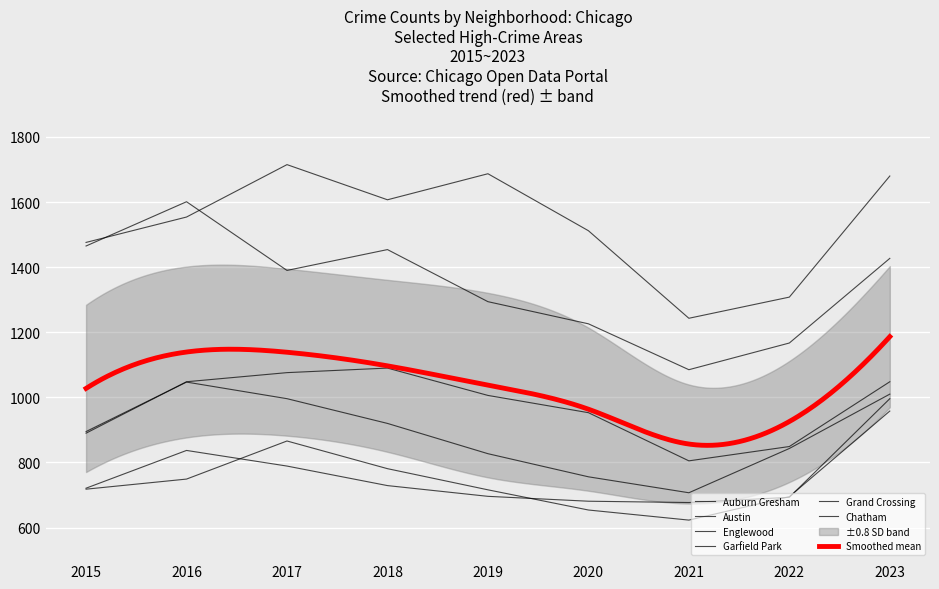

Which series changed the most between 2016 and 2021?

Englewood